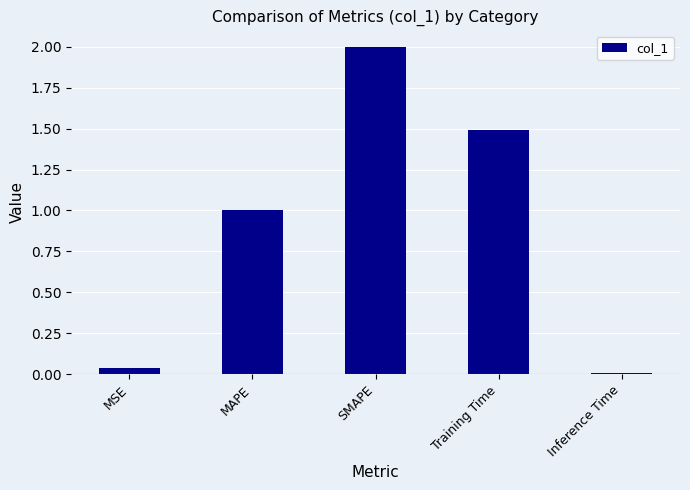

The value at MSE is 0.0. True or false?

True